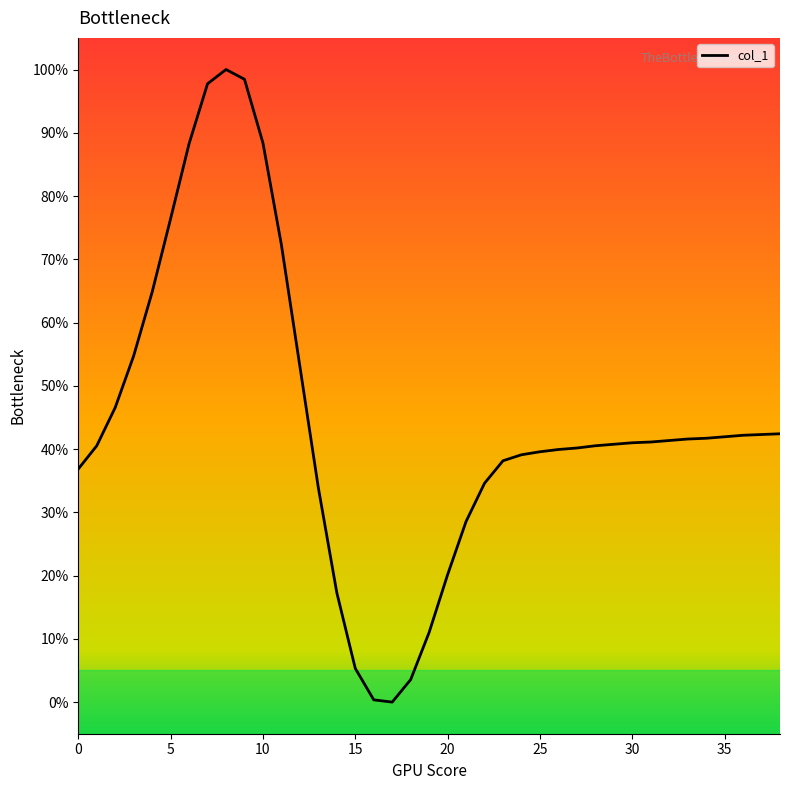

What is the difference between the second highest and minimum values?

98.5